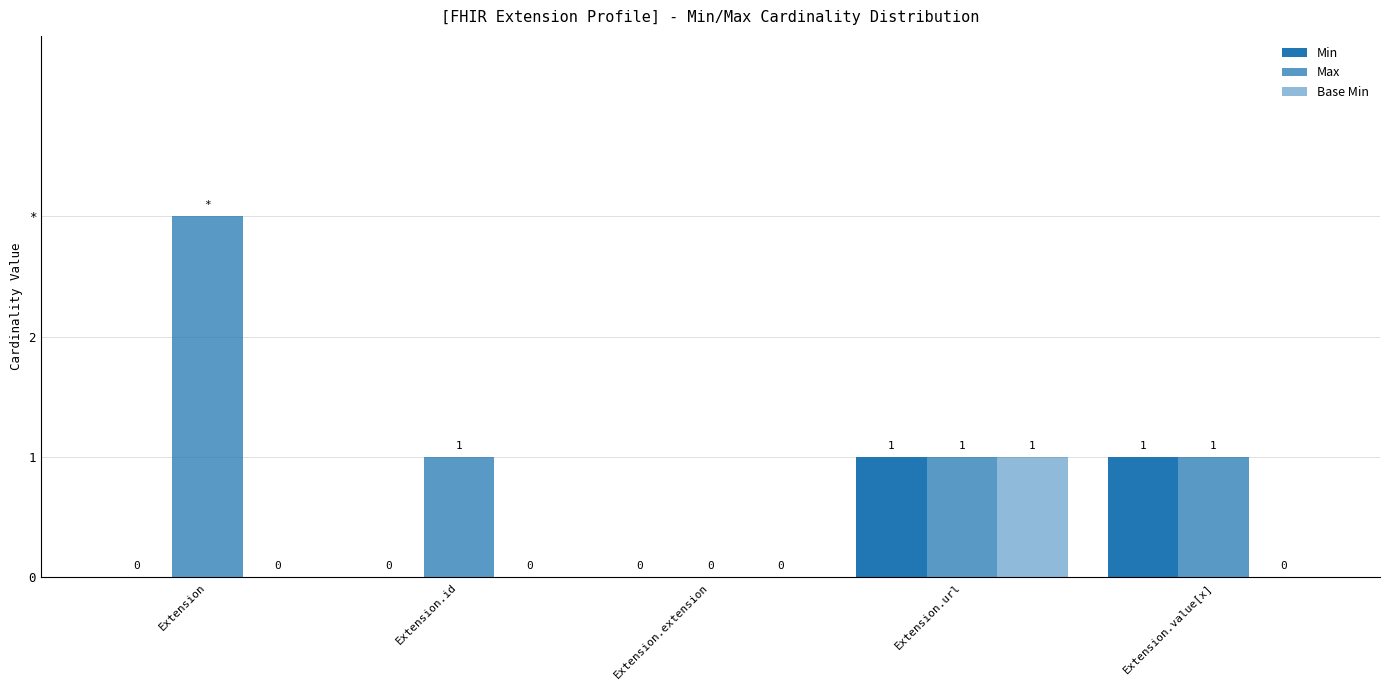

What is the sum of all Max values?

6